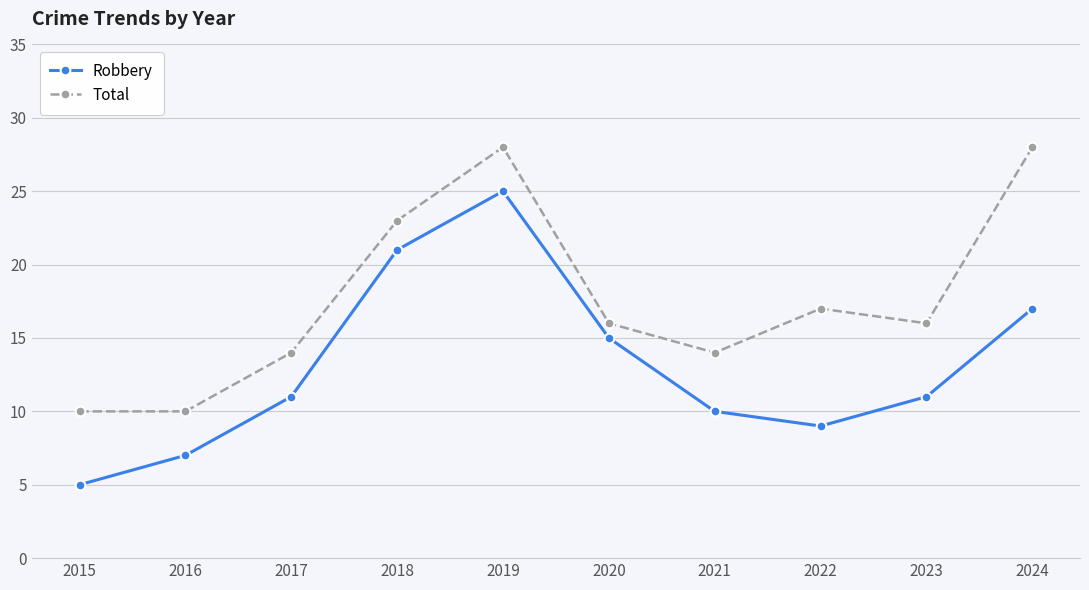

Which series has the largest total across all categories?

Total